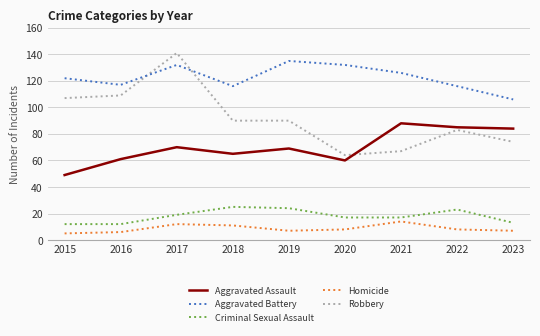

What is the difference between the Aggravated Assault values at 2017 and 2022?

15